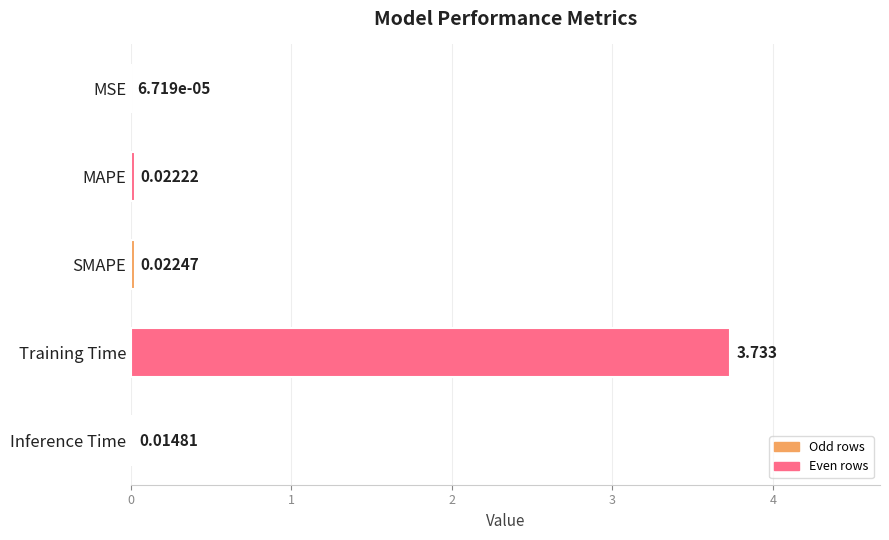

Which category has the highest value across all series?

Training Time